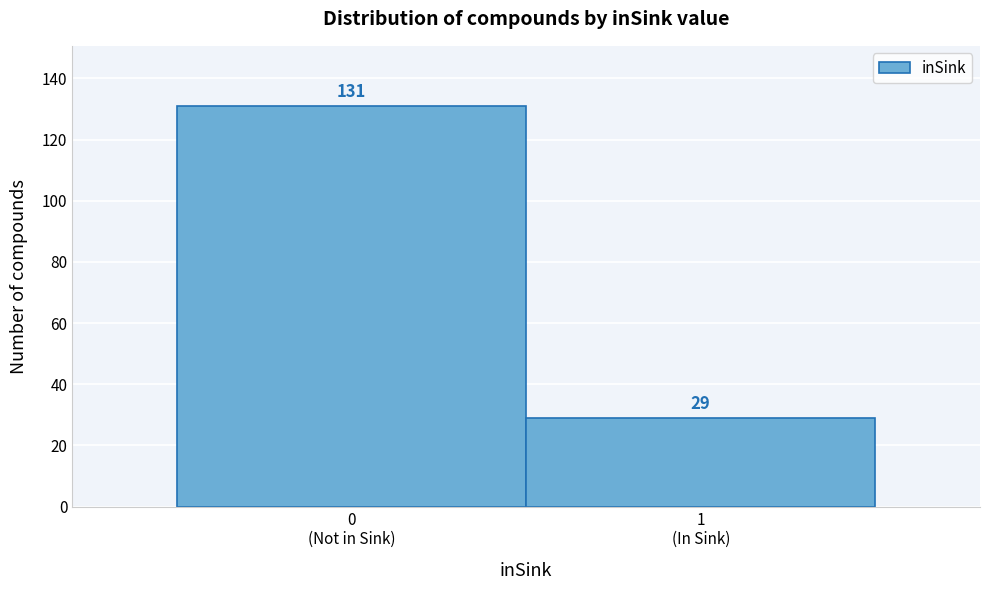

Reading right to left, transcribe all the data shown in this chart.

29	131